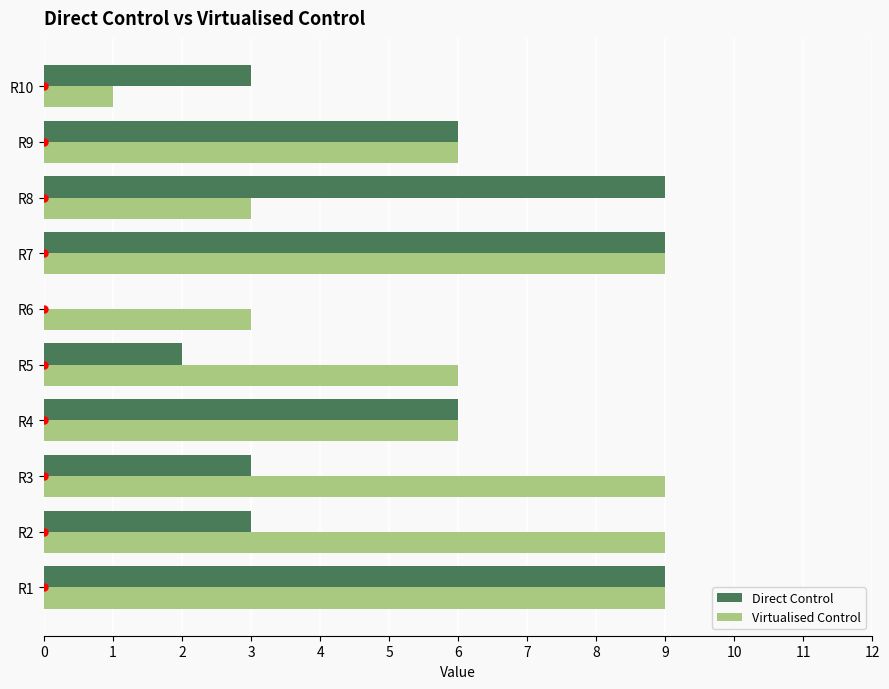

Is it true that Virtualised Control equals 1 at R10?

True